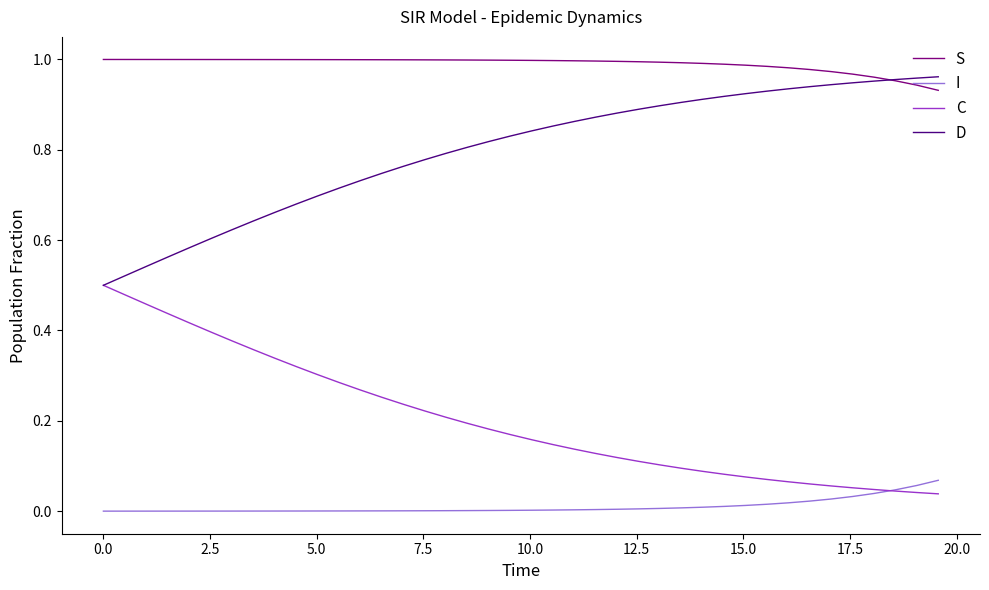

True or false: D and I cross at least once.

False